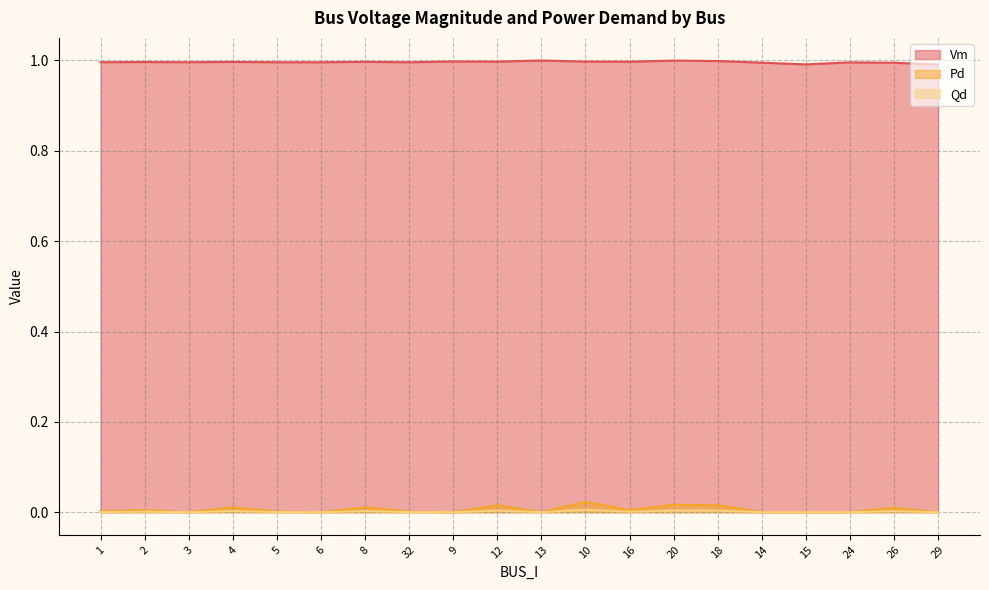

What is the sum of all Vm values?

19.9